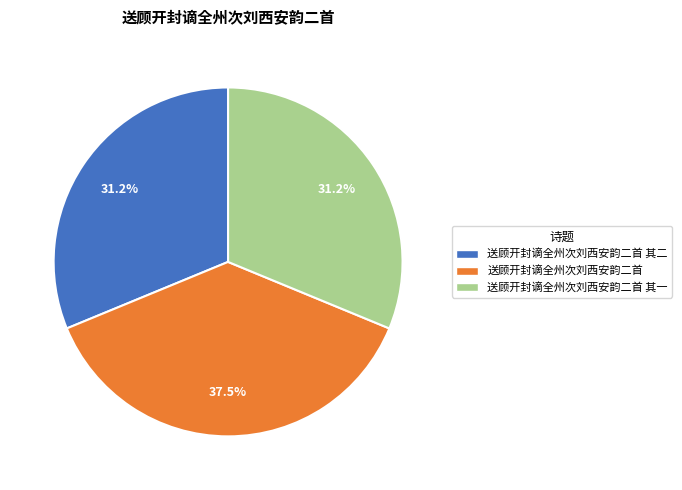

Does 送顾开封谪全州次刘西安韵二首 其二 represent more than half of the total?

No